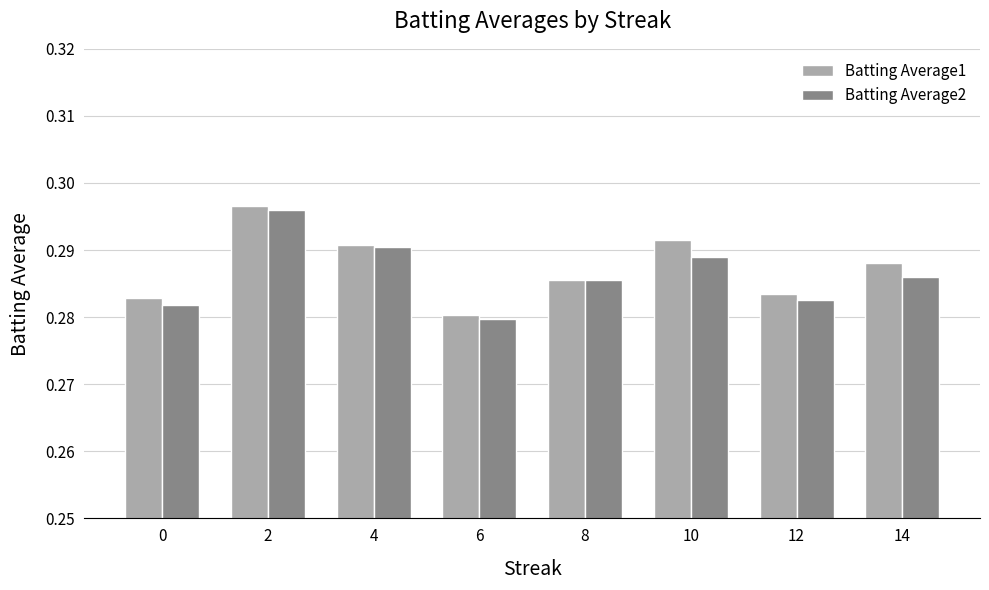

What is the sum of all Batting Average2 values?

2.3